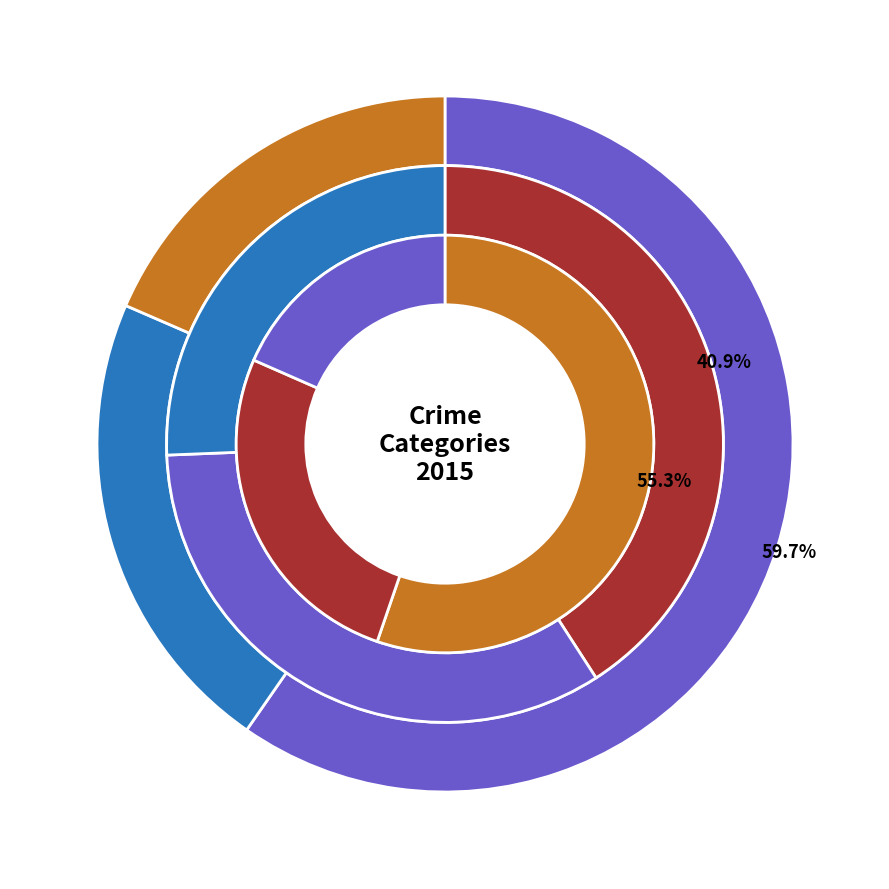

Which category has the biggest portion of the pie?

Theft